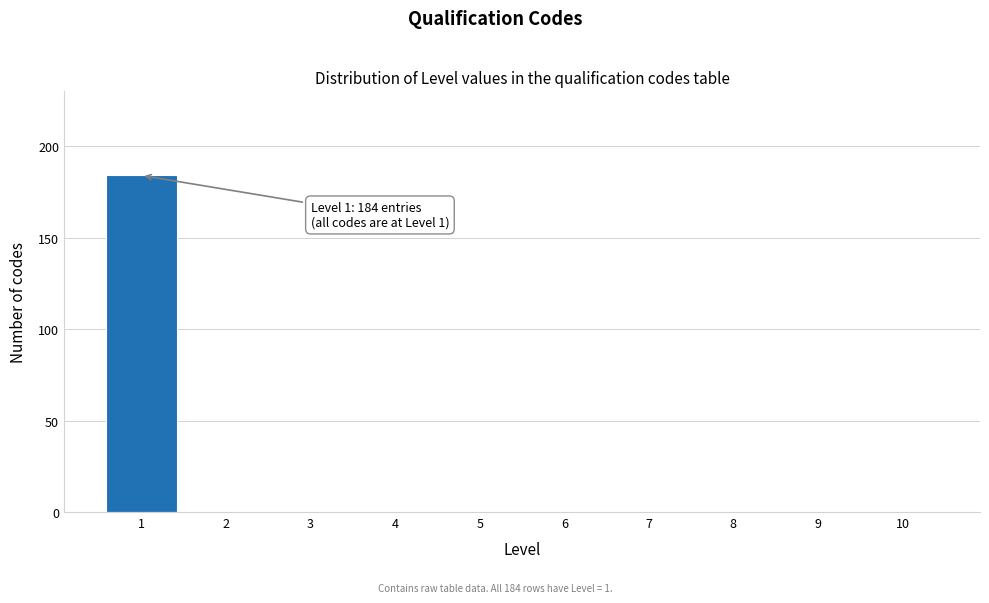

Reading left to right, extract all data points from this chart.

1=184	2=0	3=0	4=0	5=0	6=0	7=0	8=0	9=0	10=0